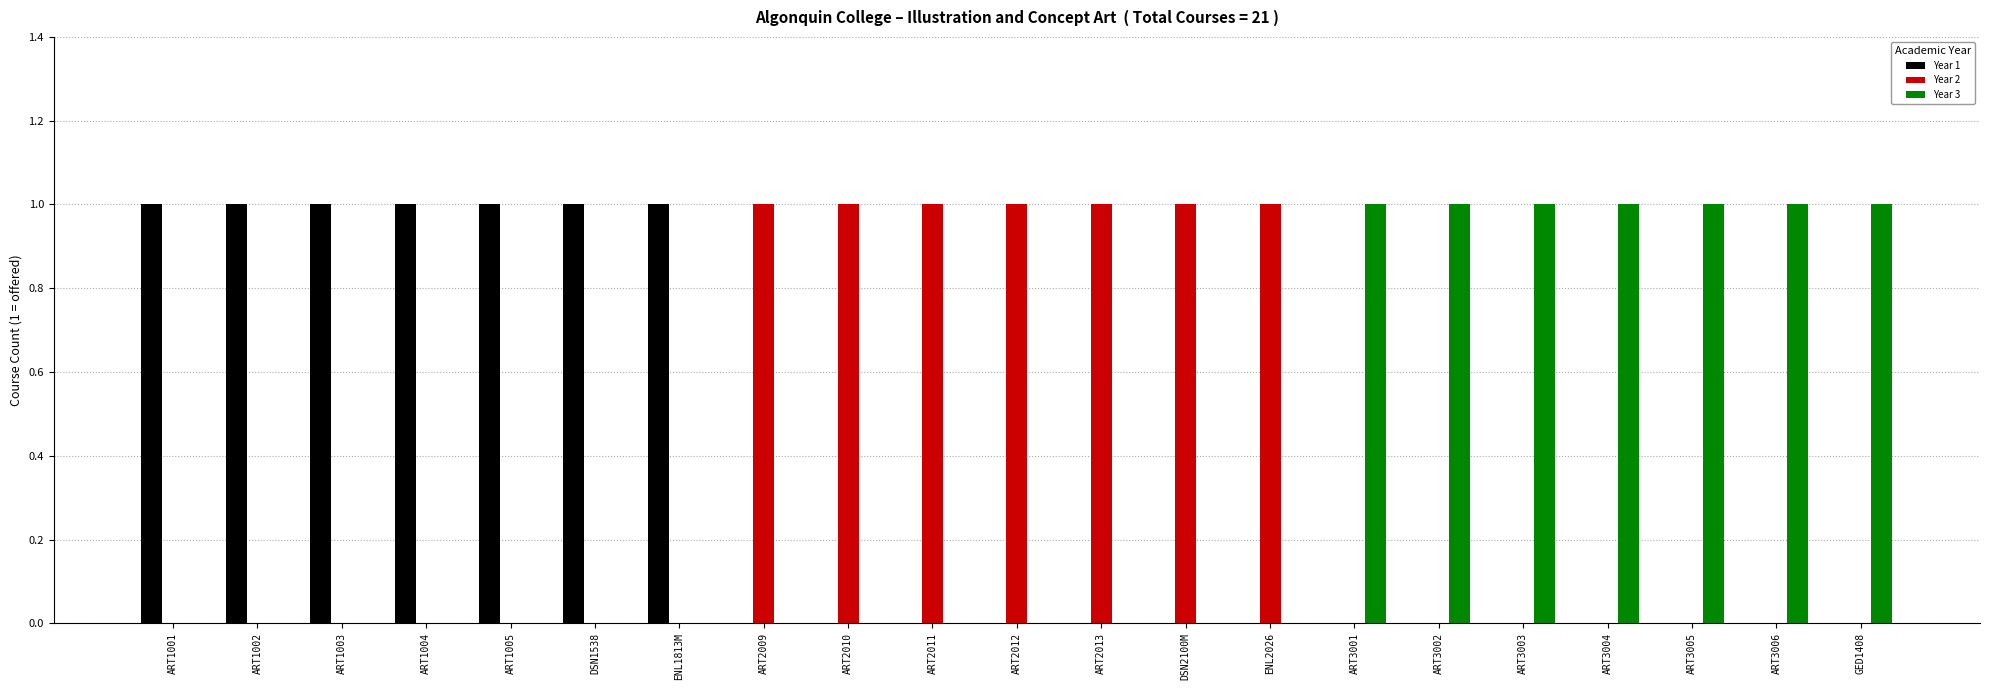

What is the greatest value displayed?

1